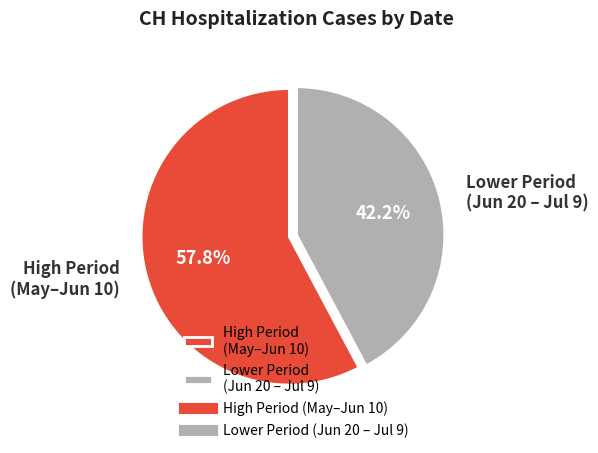

Is there a majority slice in this chart?

Yes